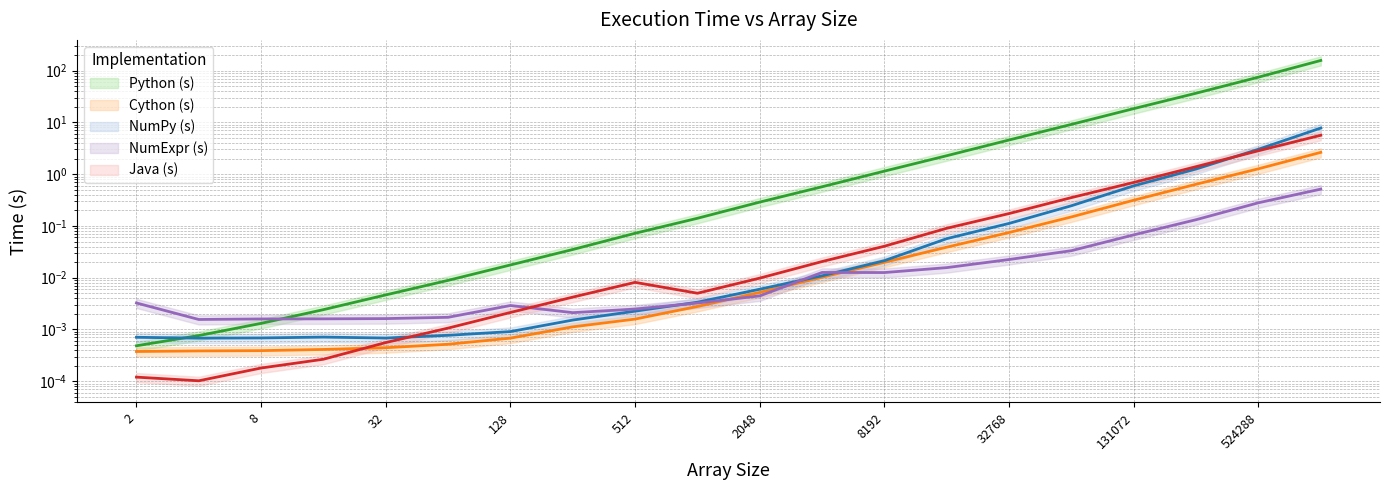

True or false: NumExpr (s) has more than 0 interior local peaks.

True